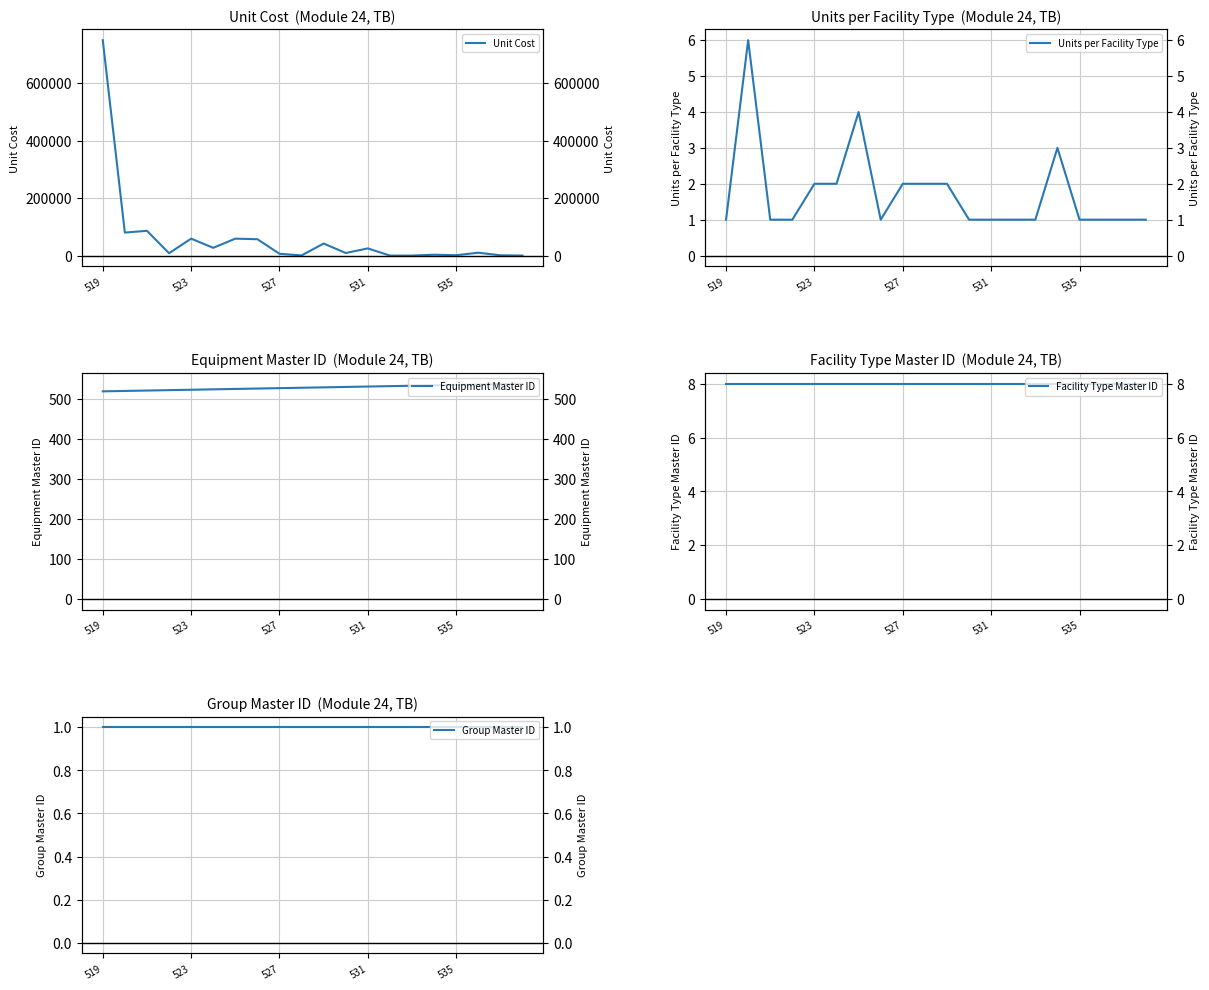

What is the sum of all Facility Type Master ID values?

160.0